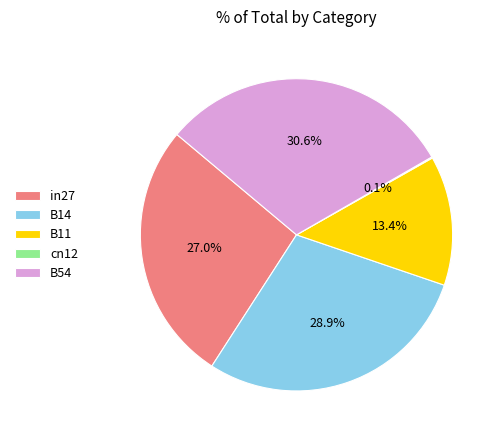

Is the sum of B14 and in27 greater than half?

Yes